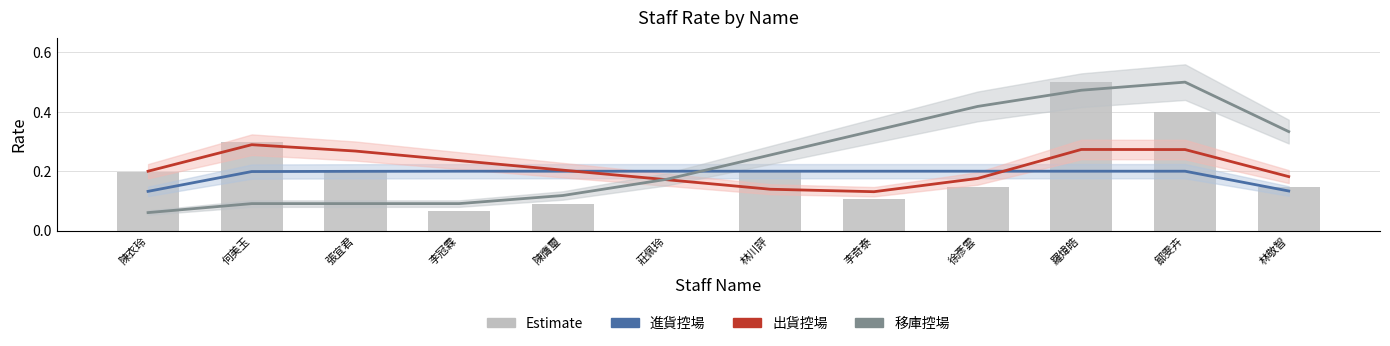

Which label corresponds to the largest value in the chart?

鄒雯卉